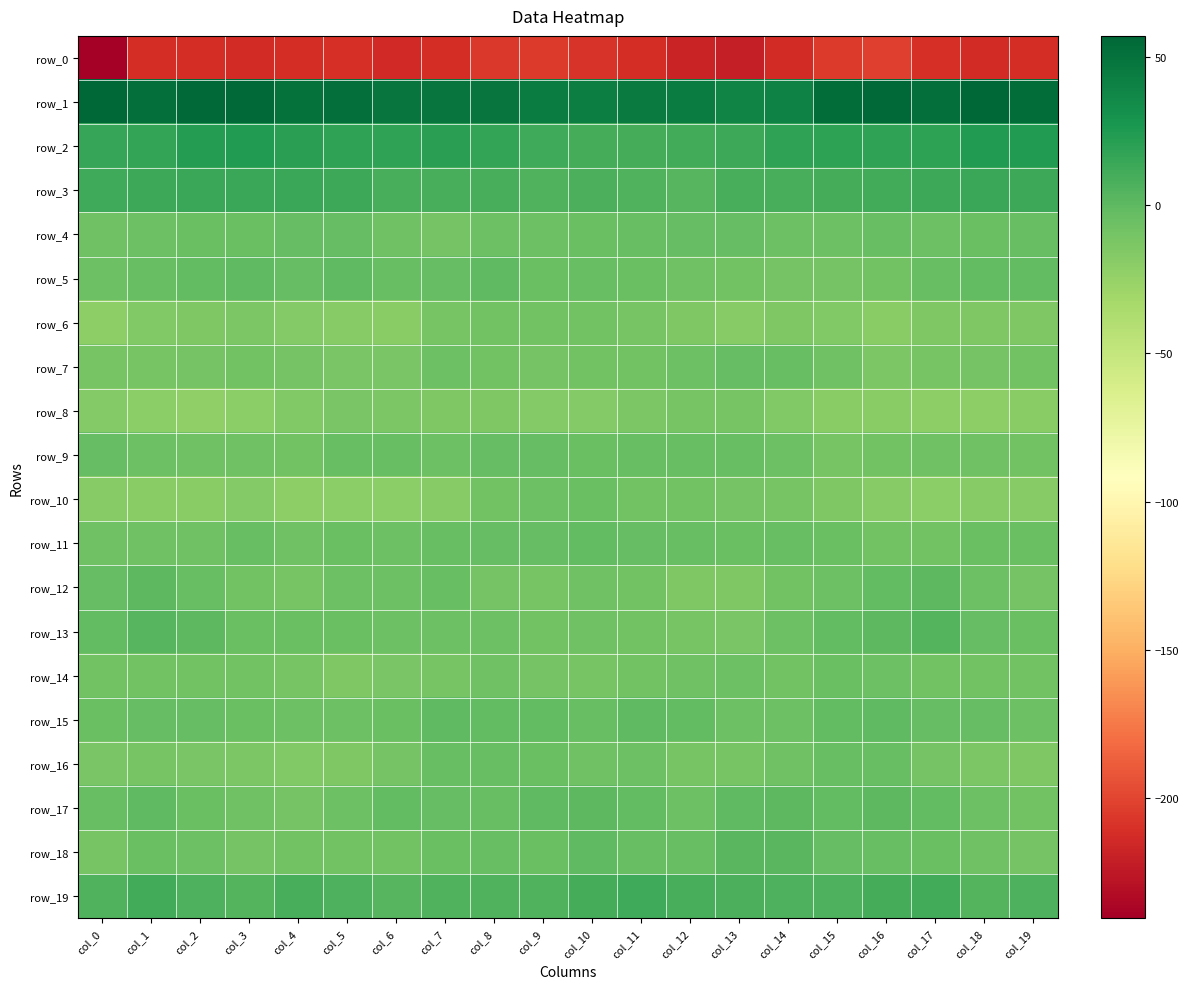

True or false: row_15 has a value of -2.6 at col_3.

False